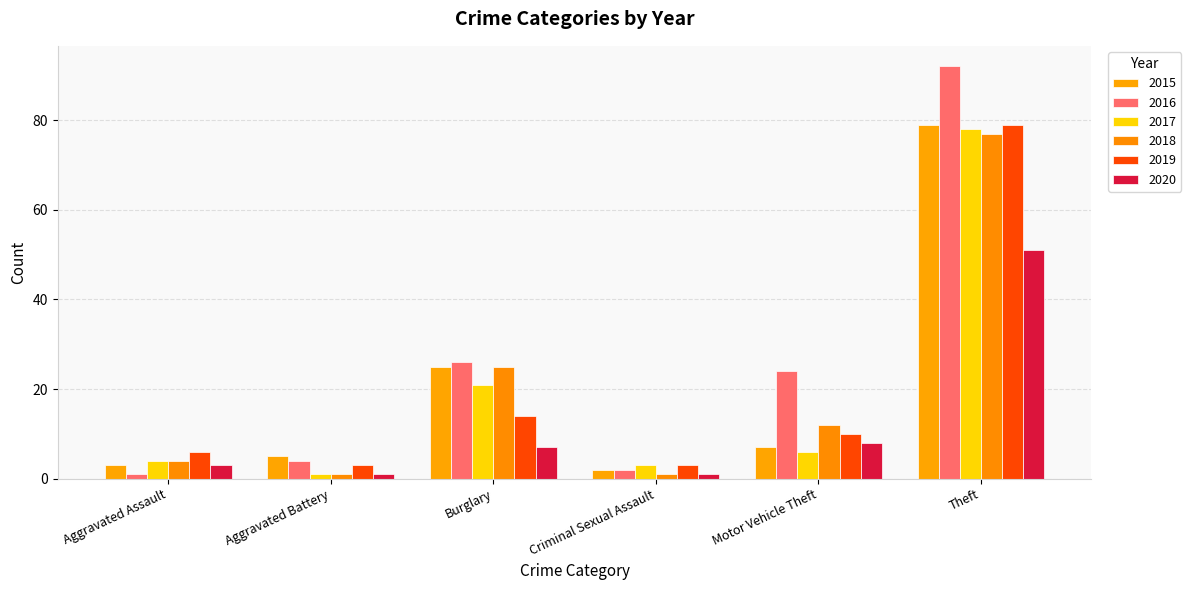

What is the label of the 6th bar from the left?

Theft